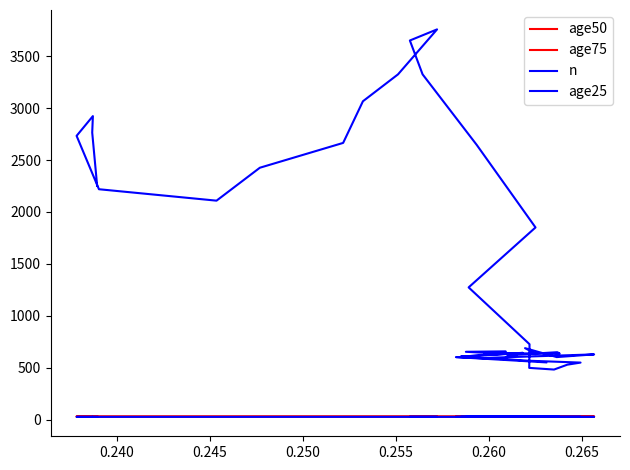

How many distinct data groups are displayed?

4